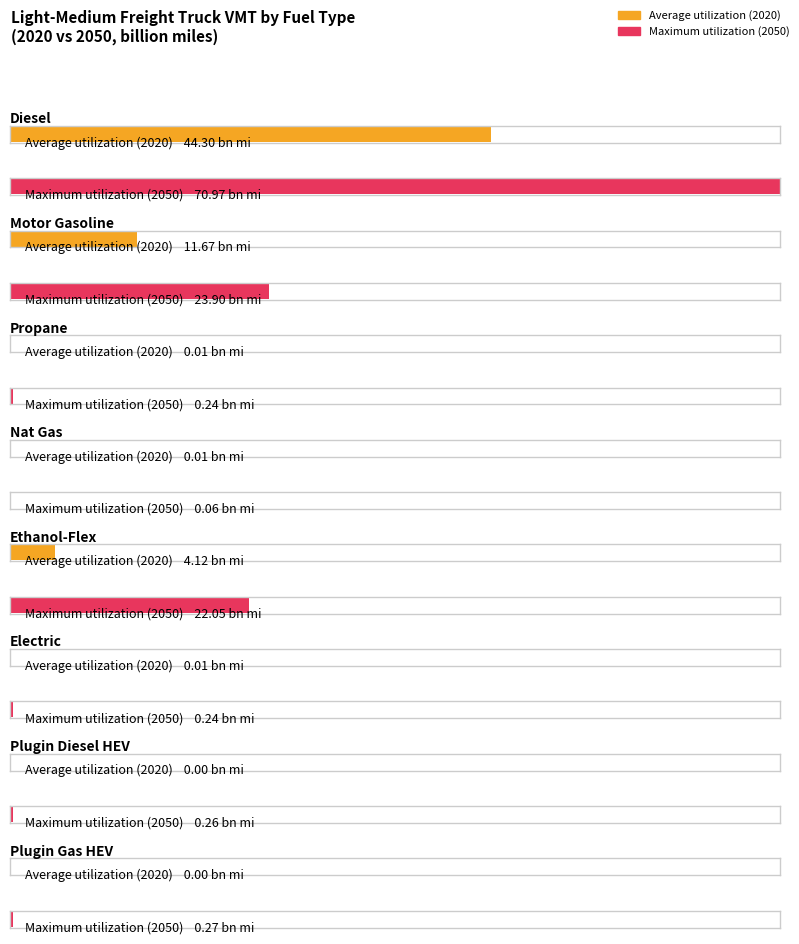

Which series has the widest spread of values?

Maximum utilization